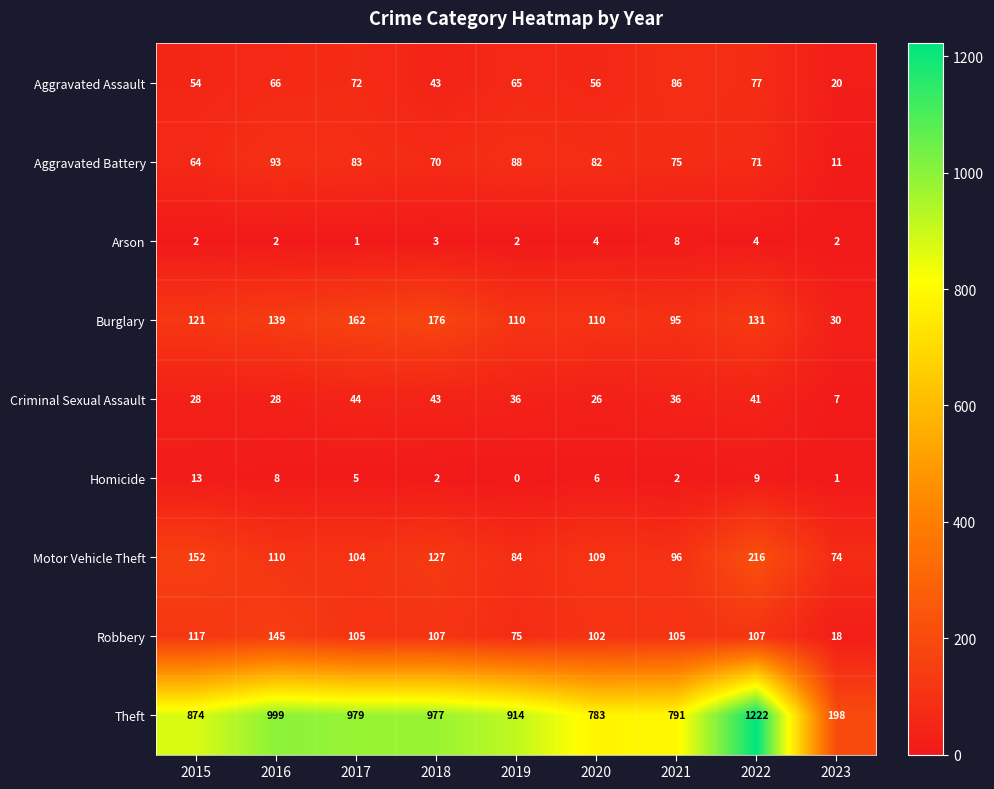

Rank the series at 2020 from lowest to highest value.

Arson, Homicide, Criminal Sexual Assault, Aggravated Assault, Aggravated Battery, Robbery, Motor Vehicle Theft, Burglary, Theft